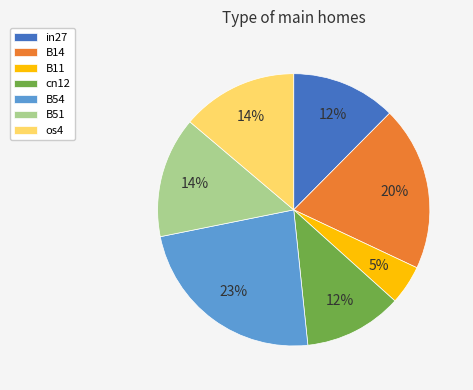

Is B14 the majority of the pie?

No